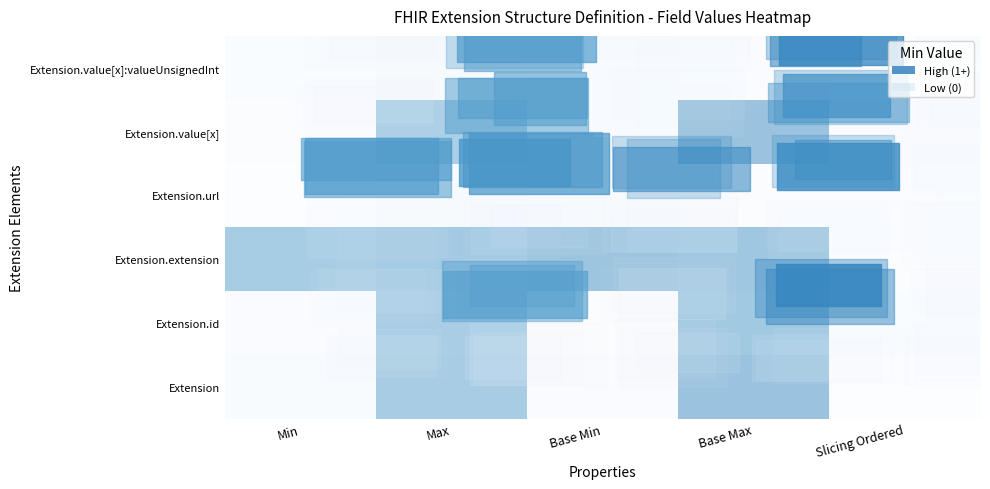

Reading right to left, what are all the values shown in this chart?

row_0: 0.0	0.0	0.0	0.1	0.0
row_1: 0.0	1.2	0.1	1.0	0.0
row_2: 0.0	0.0	0.0	0.1	0.0
row_3: 0.0	1.2	1.2	1.1	1.1
row_4: 0.0	1.1	0.0	1.1	0.0
row_5: 0.0	1.2	0.0	1.1	0.0